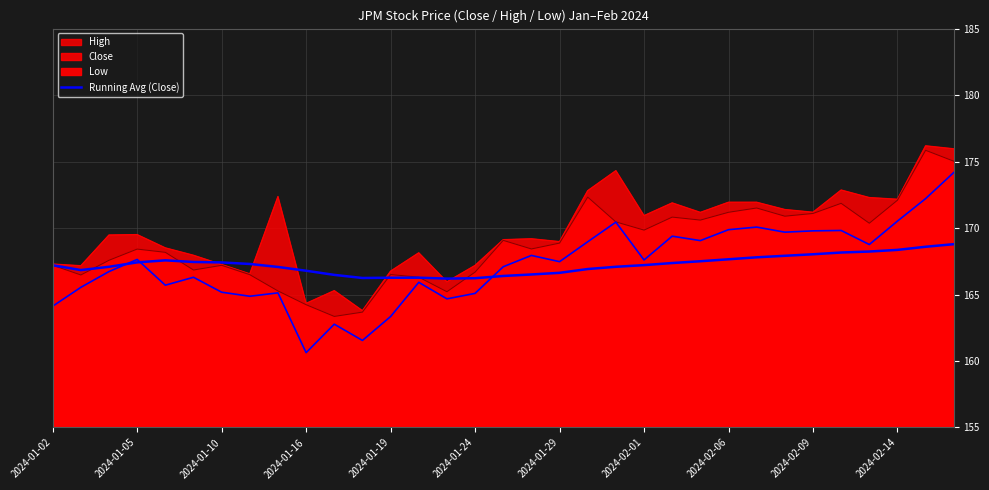

Reading left to right, what are all the values shown in this chart?

167.2	166.8	167.1	167.4	167.6	167.4	167.4	167.3	167.1	166.8	166.5	166.2	166.3	166.3	166.2	166.2	166.4	166.5	166.6	166.9	167.1	167.2	167.4	167.5	167.7	167.8	167.9	168.0	168.2	168.2	168.4	168.6	168.8